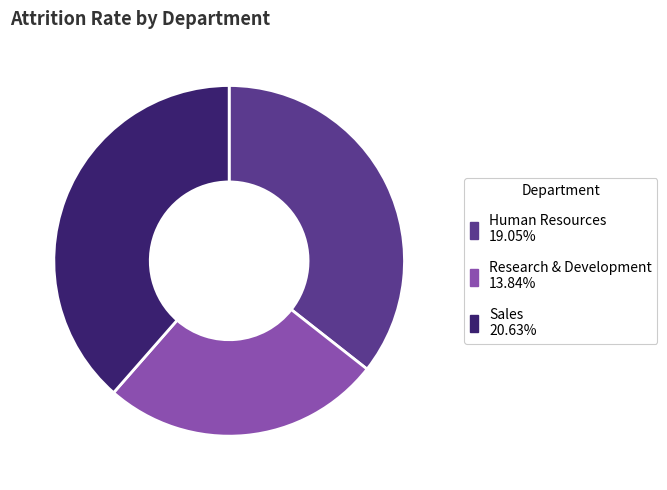

Is the sum of Research & Development and Sales greater than half?

Yes